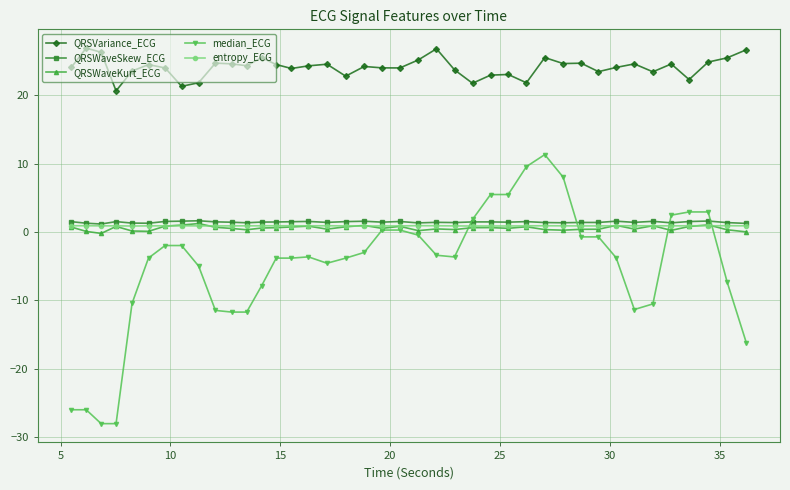

True or false: QRSVariance_ECG has more than 2 interior local peaks.

True